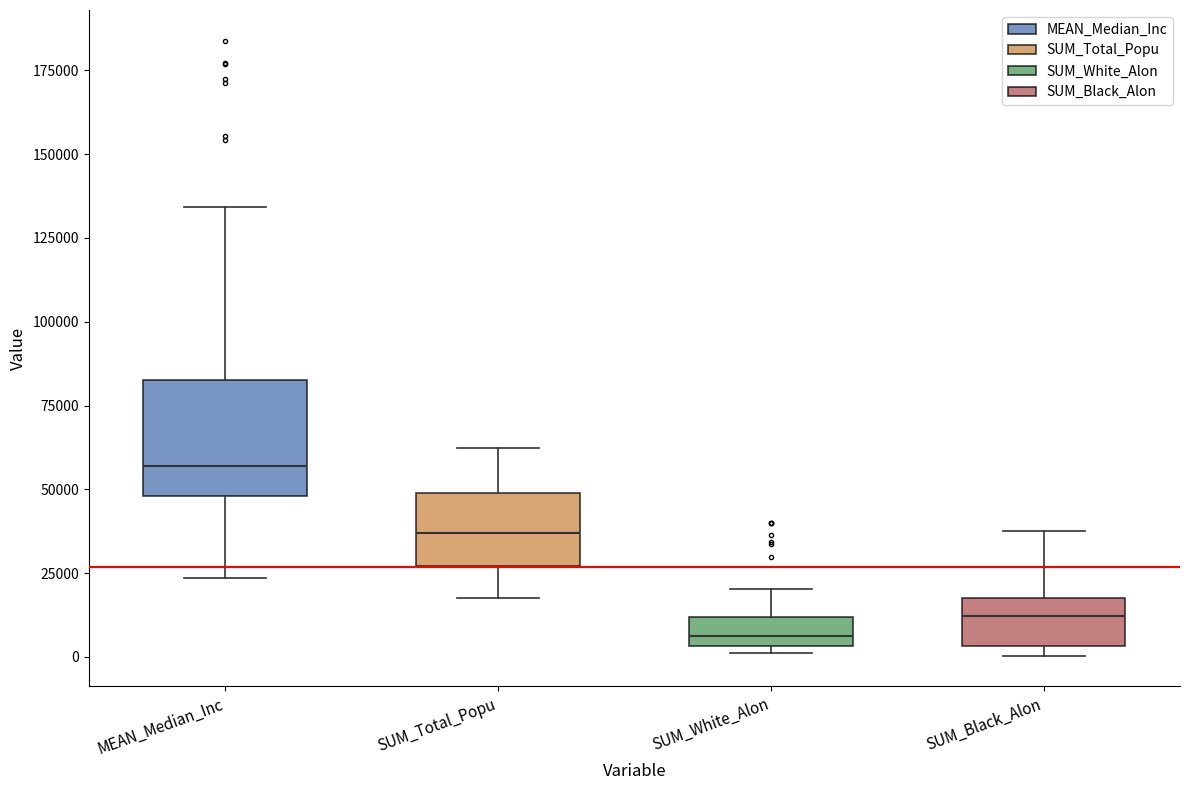

Which box has the highest median line?

MEAN_Median_Inc